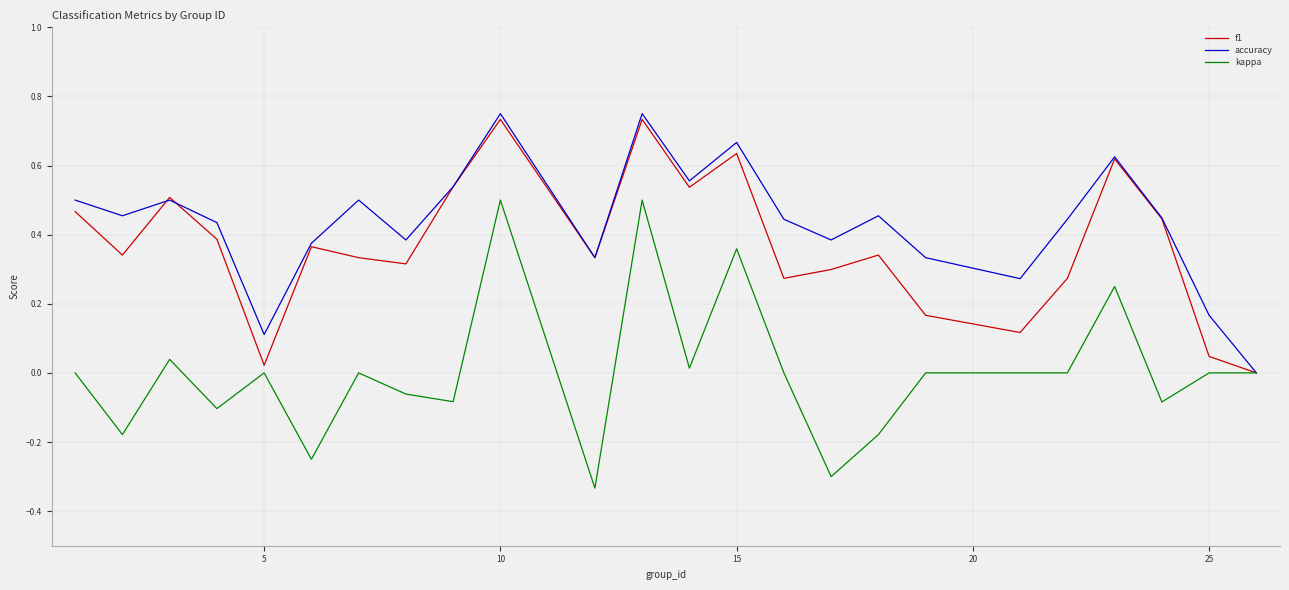

Rank the series by their average value, from highest to lowest.

accuracy, f1, kappa